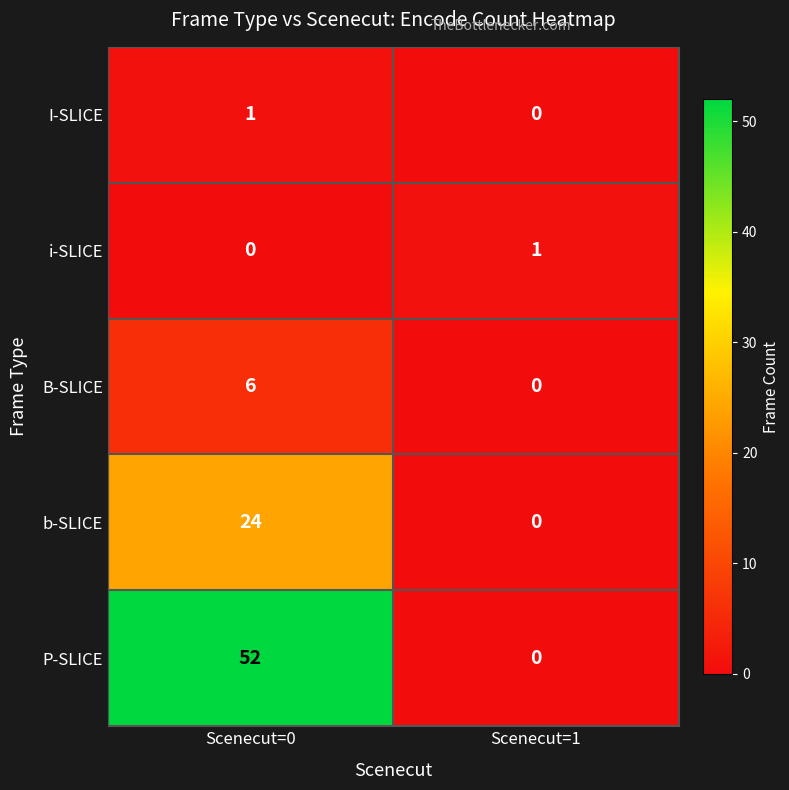

Reading left to right, list all the values displayed in this chart.

I-SLICE: Scenecut=0=1	Scenecut=1=0
i-SLICE: Scenecut=0=0	Scenecut=1=1
B-SLICE: Scenecut=0=6	Scenecut=1=0
b-SLICE: Scenecut=0=24	Scenecut=1=0
P-SLICE: Scenecut=0=52	Scenecut=1=0